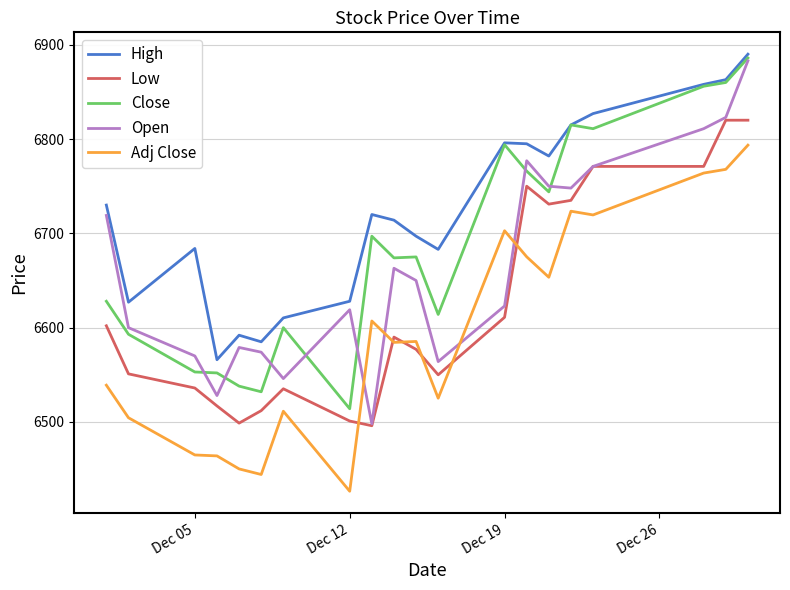

In Close, how many points are higher than both neighbors (excluding endpoints)?

5